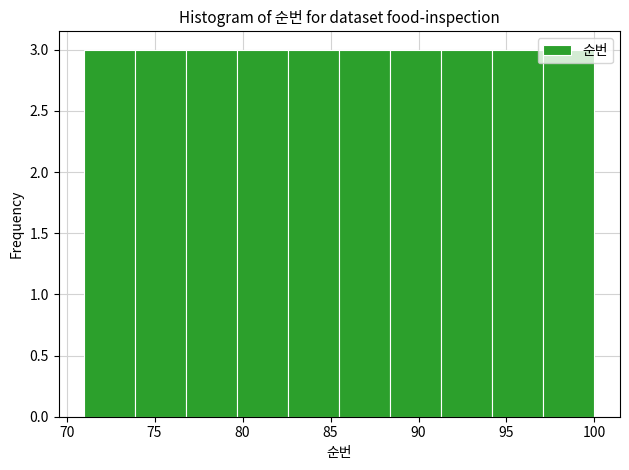

Reading left to right, list every bar in this chart as the range it spans on the x-axis followed by its height. Neither the bar edges nor the heights are printed on the chart, so give them approximately, as read against the axes.

71.0 to 73.9: 3
73.9 to 76.8: 3
76.8 to 79.7: 3
79.7 to 82.6: 3
82.6 to 85.5: 3
85.5 to 88.4: 3
88.4 to 91.3: 3
91.3 to 94.2: 3
94.2 to 97.1: 3
97.1 to 100.0: 3